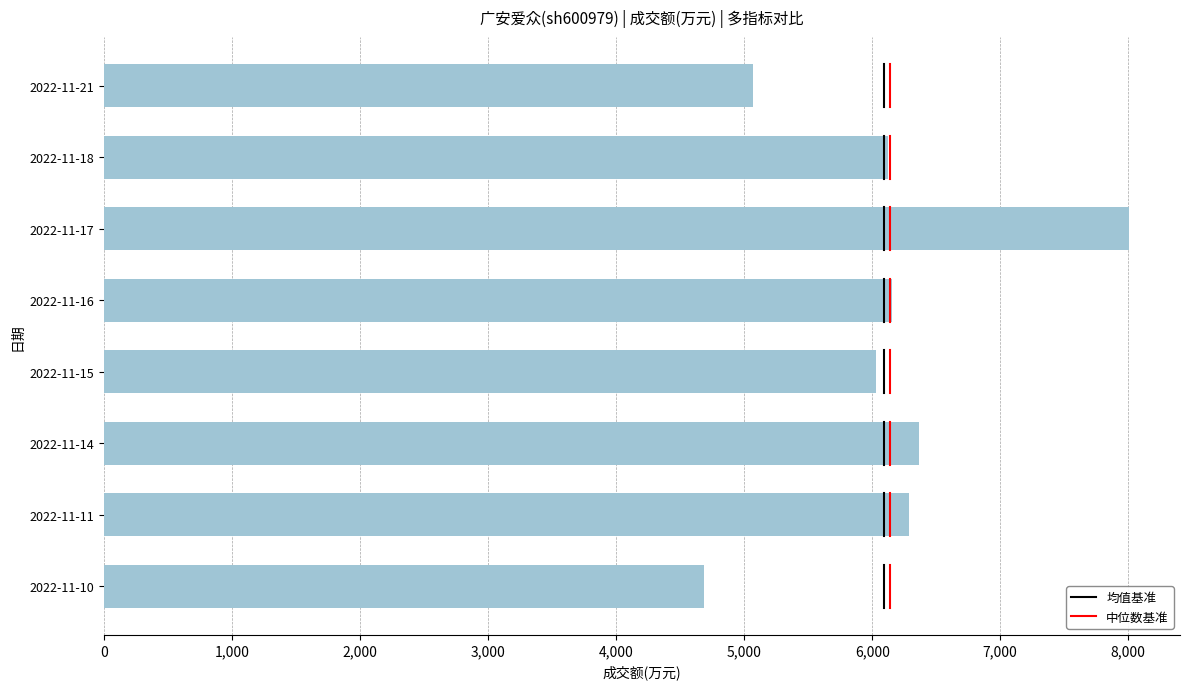

What is the value of the 8th bar from the top?

4689